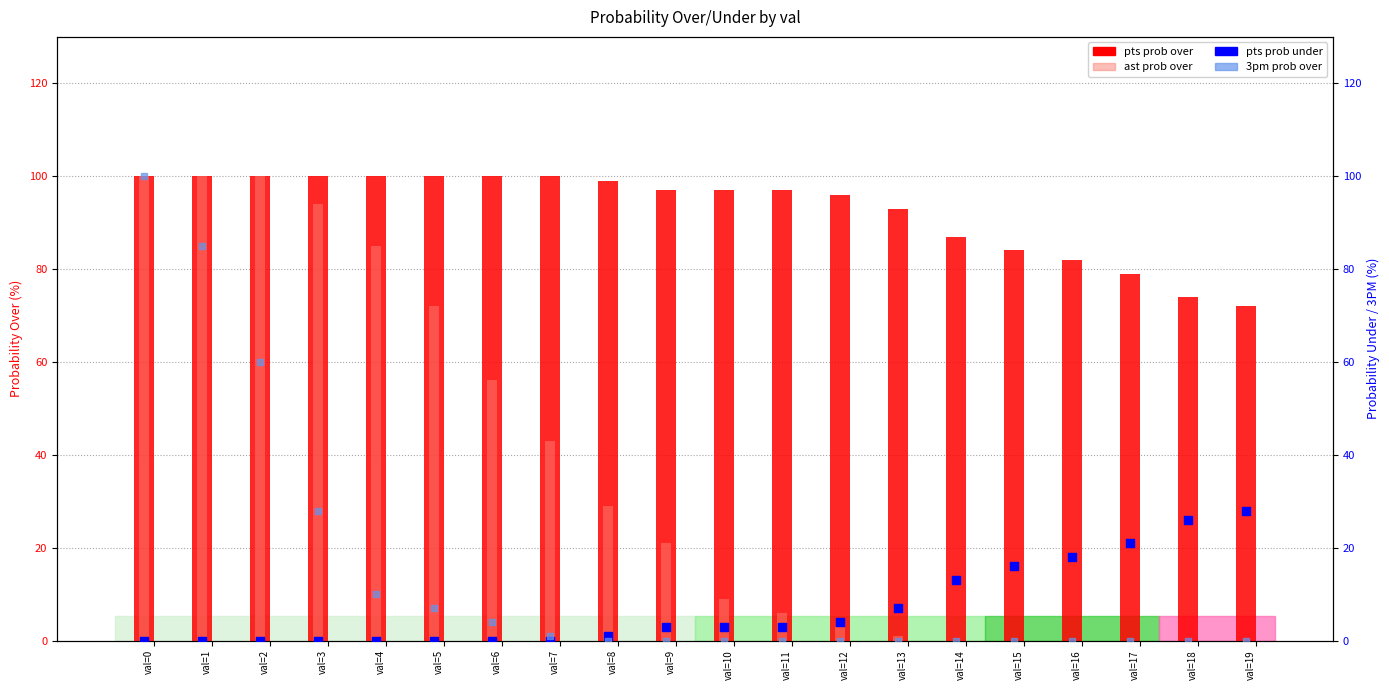

What is the total value across all series at val=11?

106